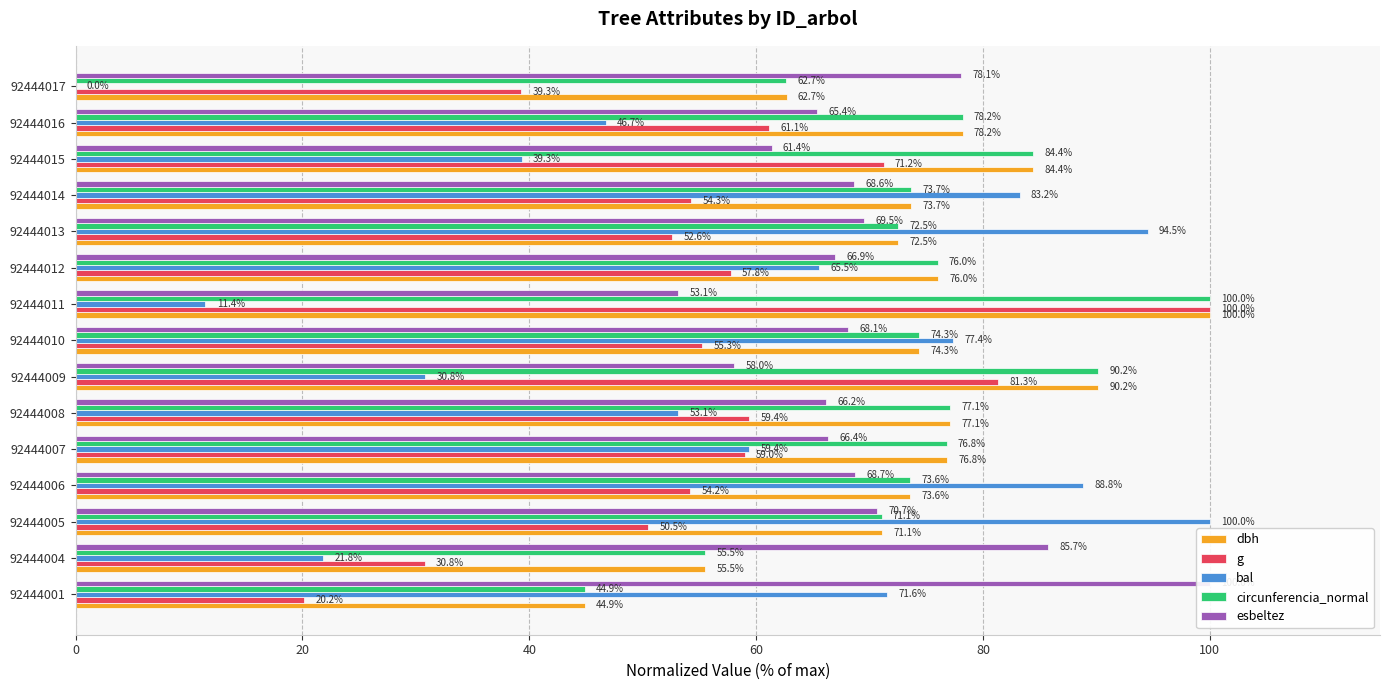

What is the average value of the circunferencia_normal series?

74.1